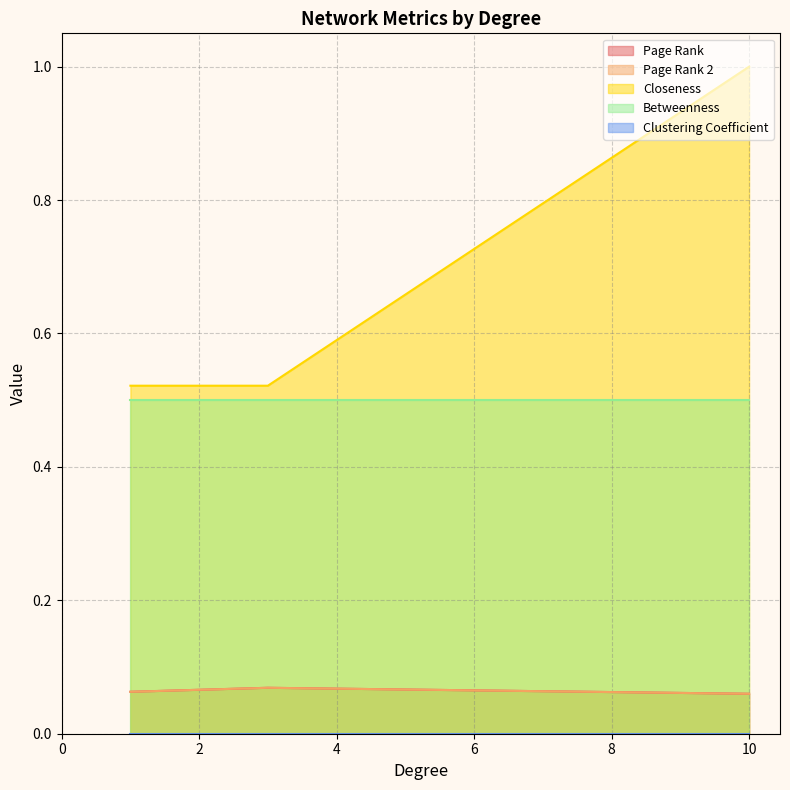

True or false: Page Rank 2 has more than 1 interior local peaks.

False